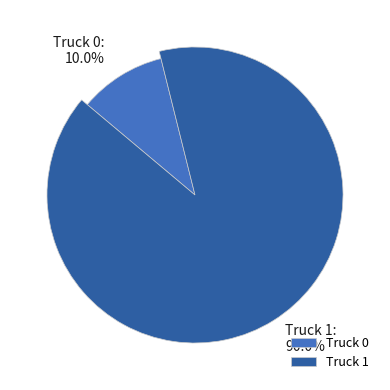

Which slice represents more than half of the pie?

Truck 1